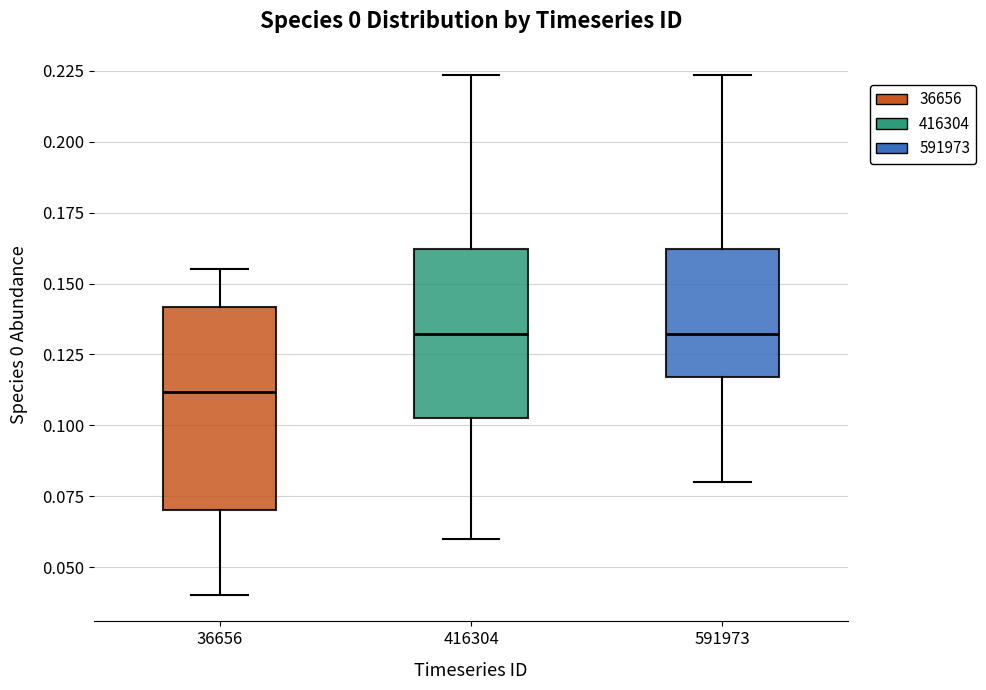

Comparing the boxes themselves (not the whiskers), which one is the tallest?

36656